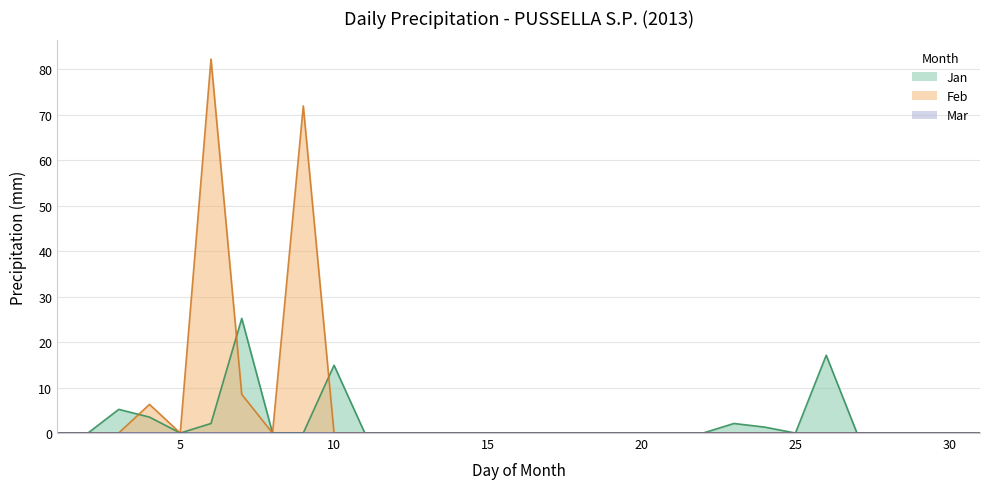

Reading right to left, what are all the values shown in this chart?

Jan: 0.0	0.0	0.0	0.0	0.0	17.1	0.0	1.3	2.1	0.0	0.0	0.0	0.0	0.0	0.0	0.0	0.0	0.0	0.0	0.0	0.0	14.9	0.0	0.0	25.2	2.1	0.0	3.5	5.2	0.0	0.0
Feb: 0.0	0.0	0.0	0.0	0.0	0.0	0.0	0.0	0.0	0.0	0.0	0.0	0.0	0.0	0.0	0.0	0.0	0.0	0.0	0.0	0.0	0.0	71.9	0.0	8.5	82.2	0.0	6.3	0.0	0.0	0.0